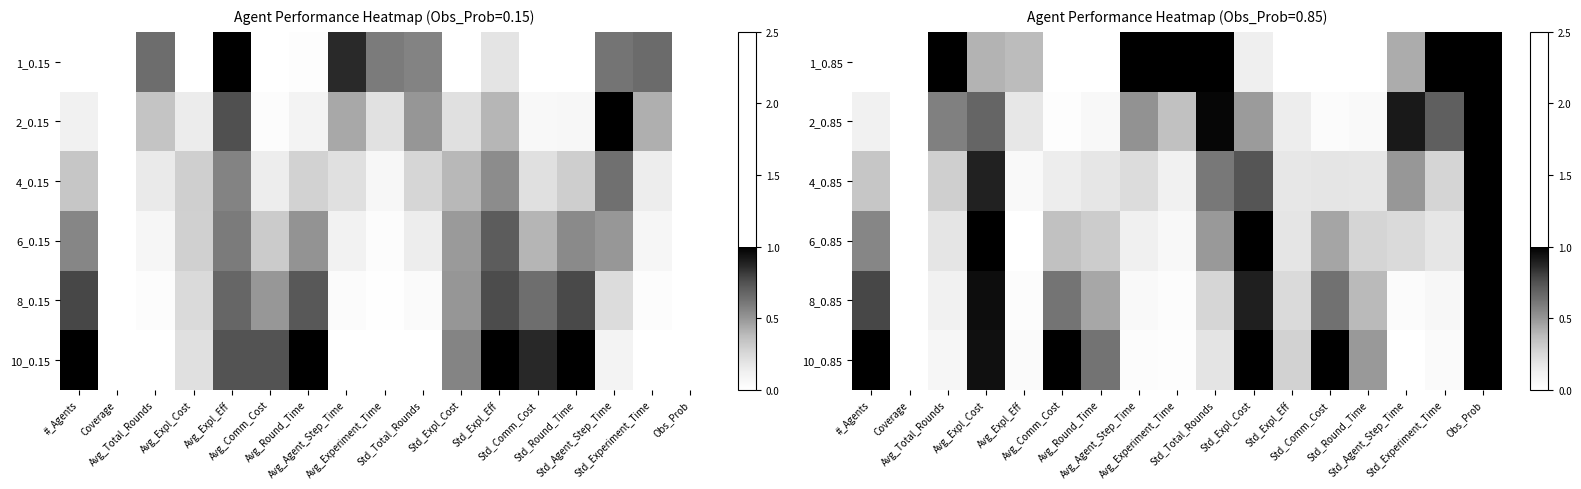

What is the sum of the 2_0.85 values at Avg_Comm_Cost and Avg_Round_Time?

0.1